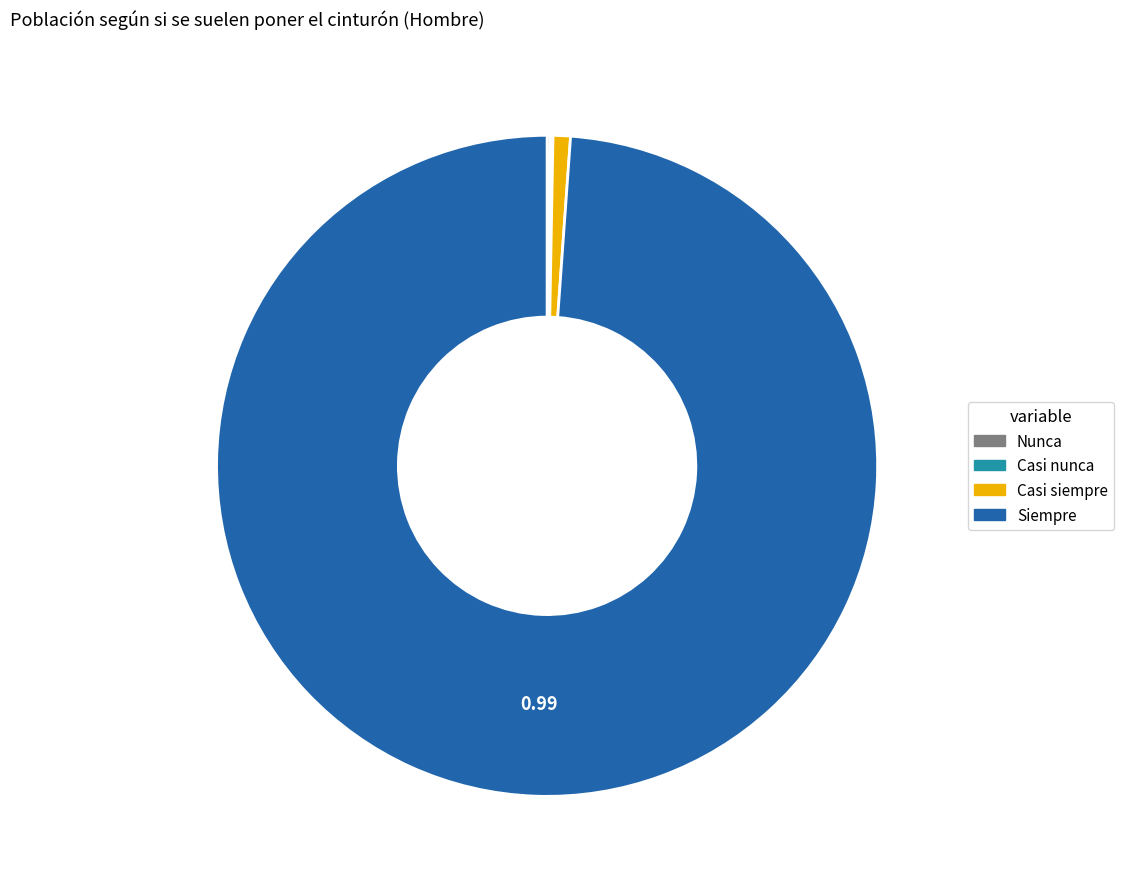

Which slice is the largest?

Siempre